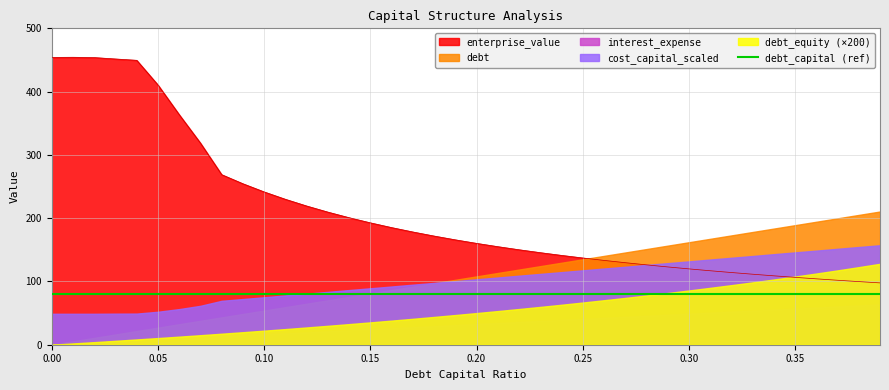

What is the value of the debt_capital point at the 23rd from the left?

0.2